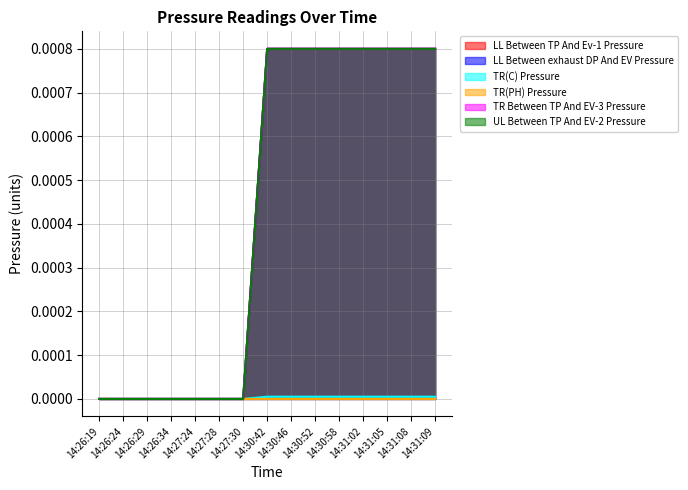

Is the value of TR Between TP And EV-3 Pressure at 14:26:29 greater than the value of TR(C) Pressure at 14:26:19?

No